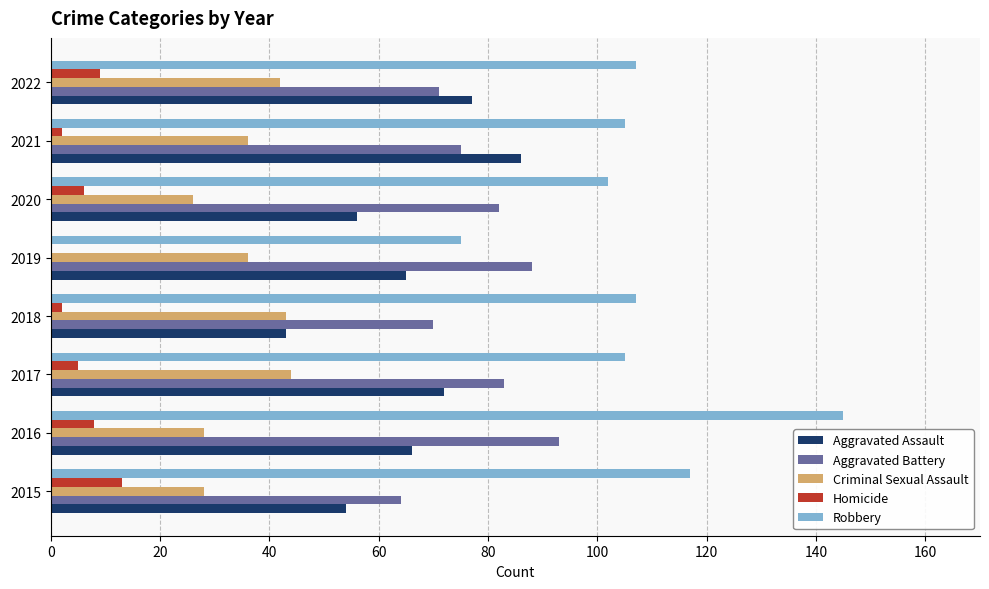

Which series has the largest total across all categories?

Robbery